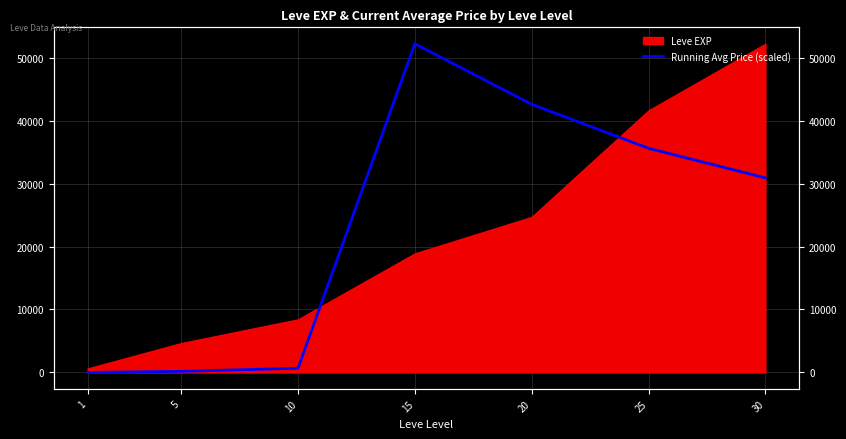

What is the value of the 7th point from the left?

30906.6